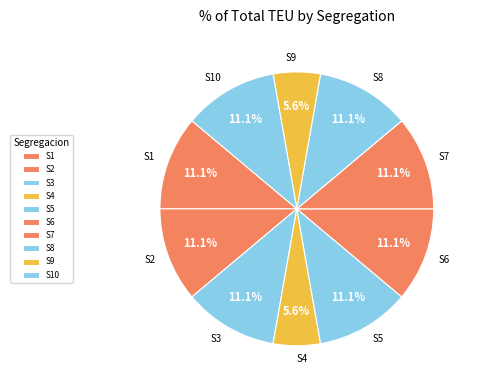

What percentage do S5 and S4 together represent?

16.7%